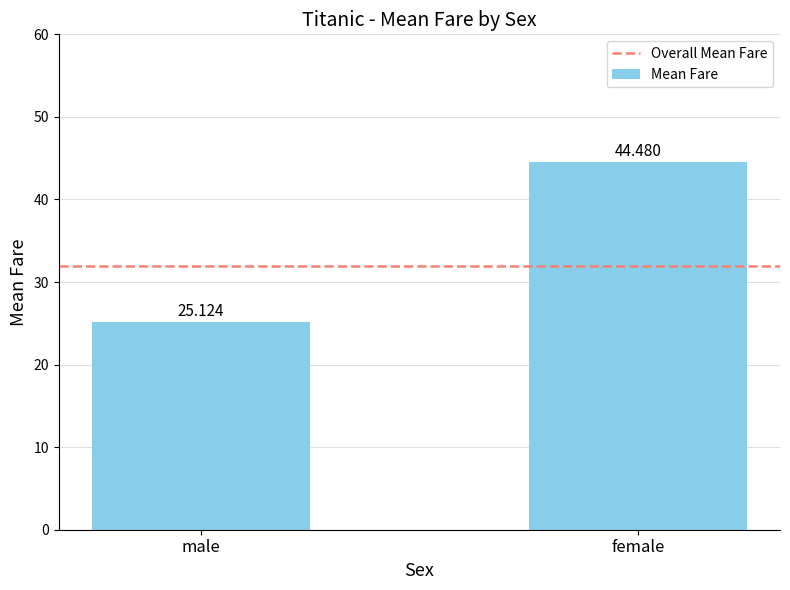

What is the label of the 2nd bar from the left?

female